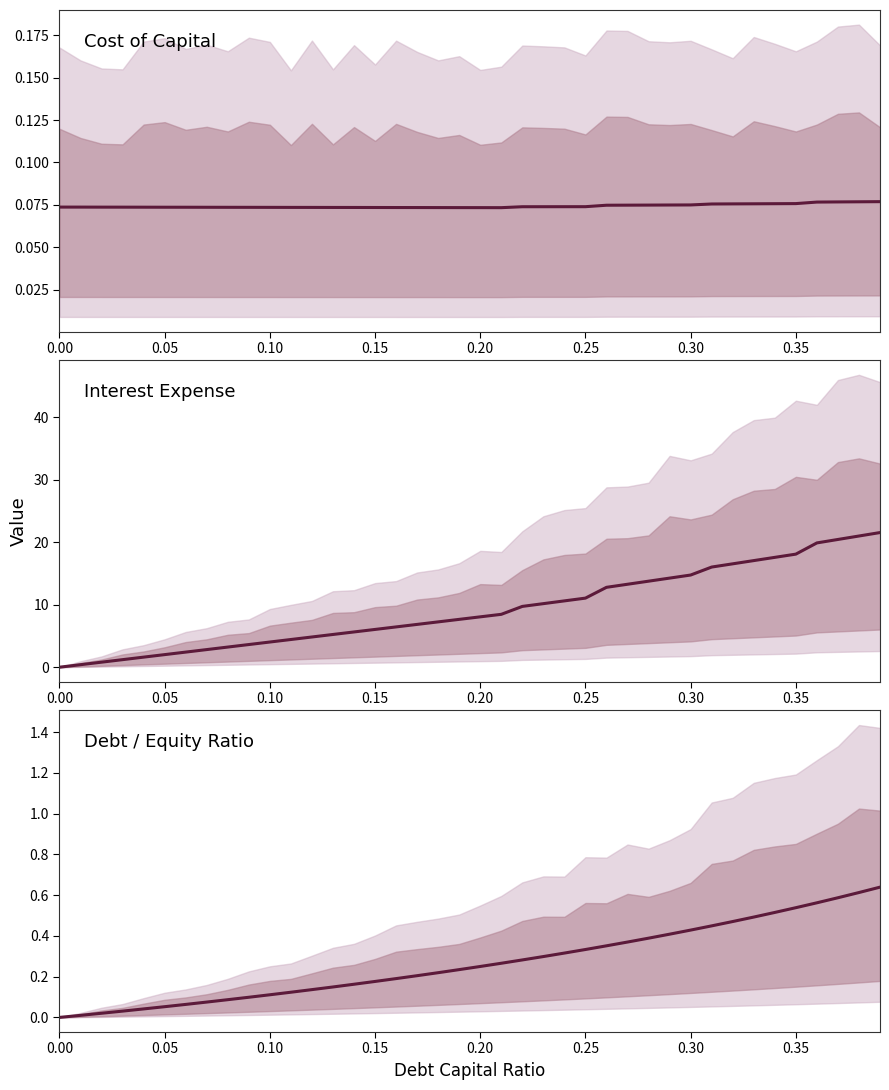

What is the highest value of the cost_capital series?

0.1